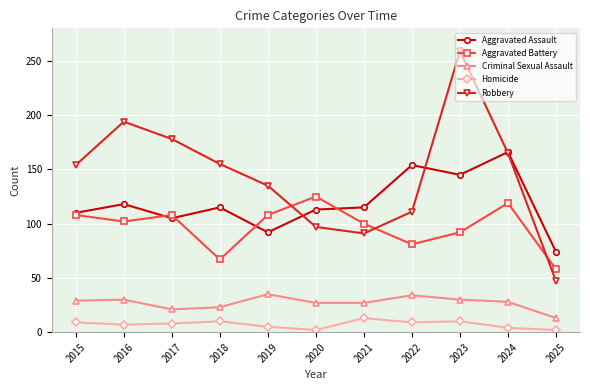

Which series has the widest spread of values?

Robbery